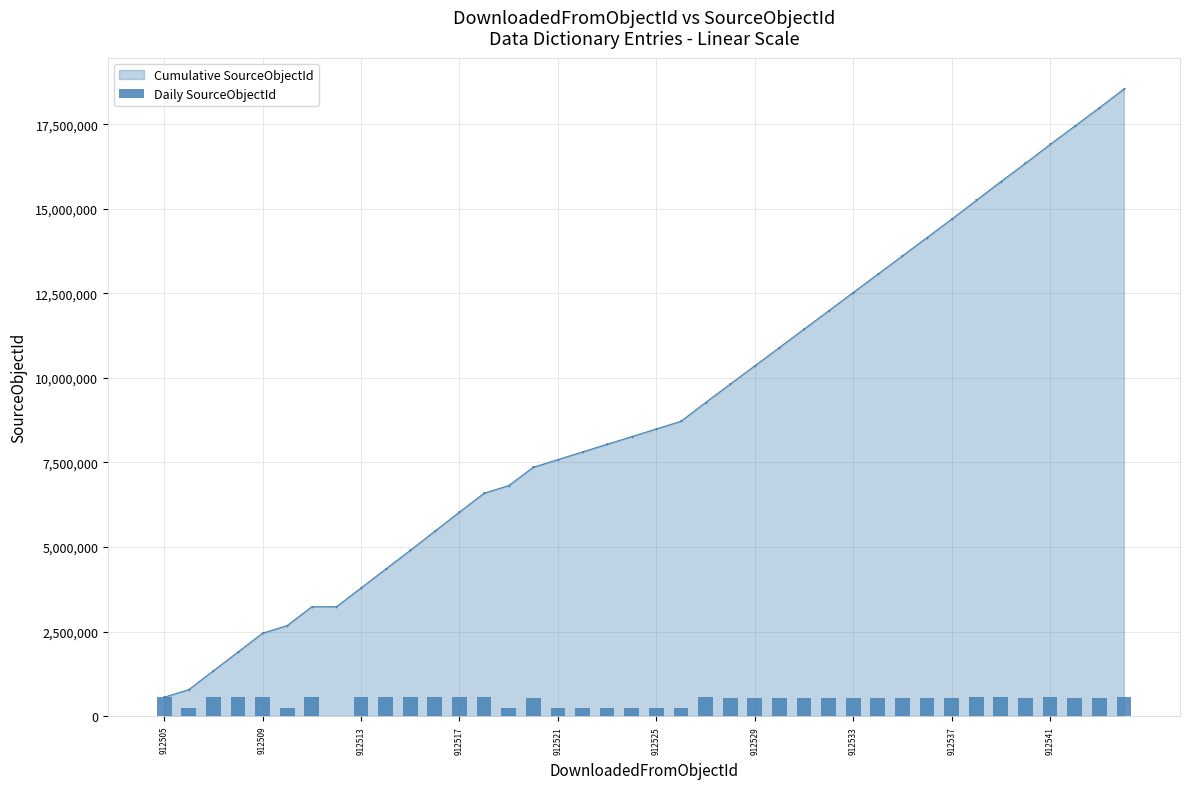

What is the approximate value at 29?

541881